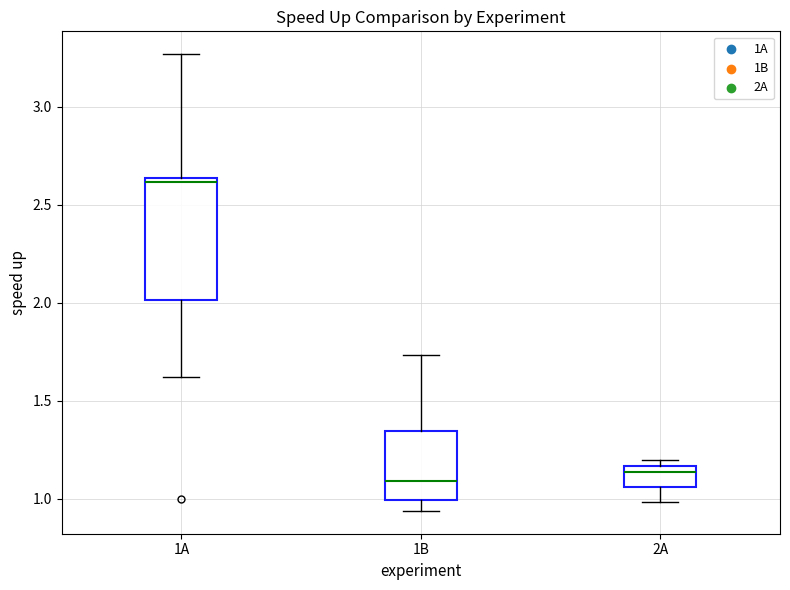

Reading left to right, transcribe this box plot: for each box, give where its median line is, the range the box spans, and where its two whiskers end, as read against the y-axis. The values are not printed on the chart, so give them approximately, as read against the axis.

1A: median 2.60, box 2.00 to 2.65, whiskers 1.60 to 3.25
1B: median 1.10, box 1.00 to 1.35, whiskers 0.95 to 1.75
2A: median 1.15 (just below the box's upper edge), box 1.05 to 1.15, whiskers 1.00 to 1.20